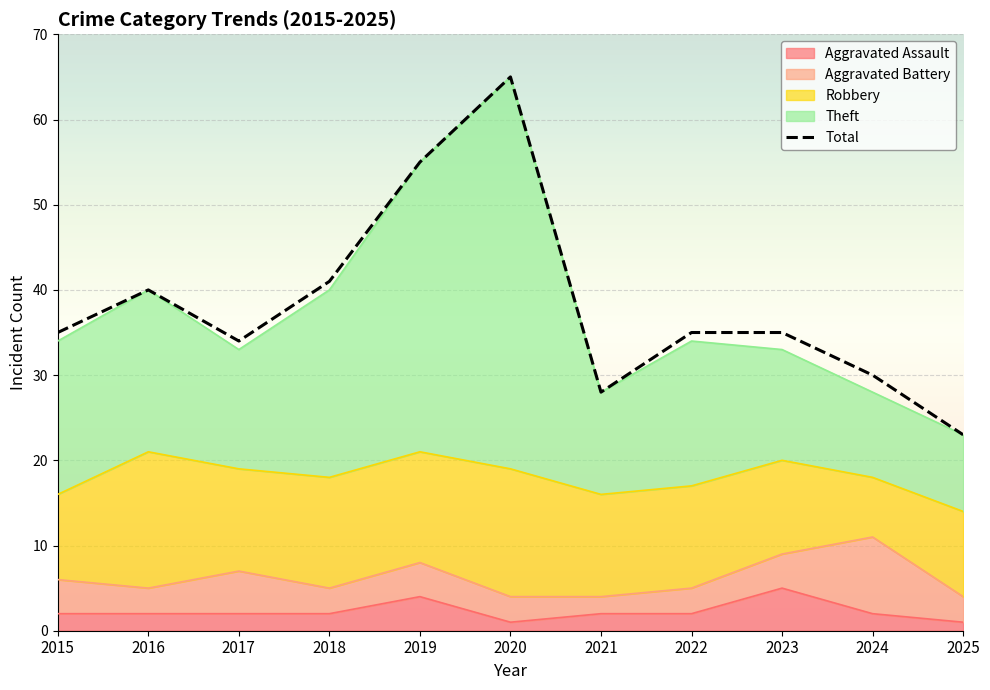

How many values exceed 35?

4